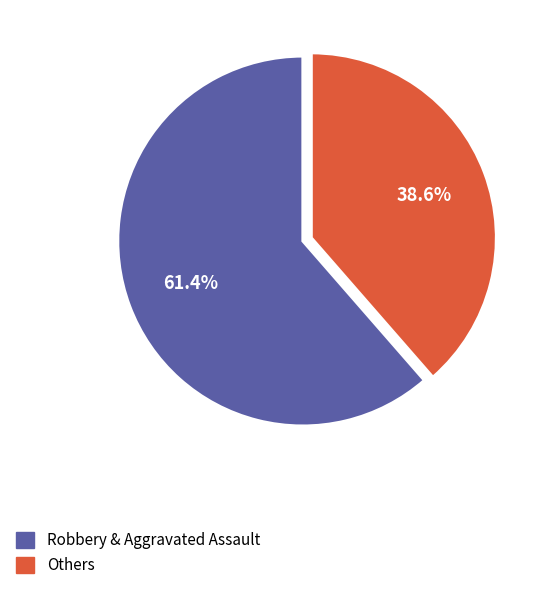

What is the smallest slice in the pie chart?

Others